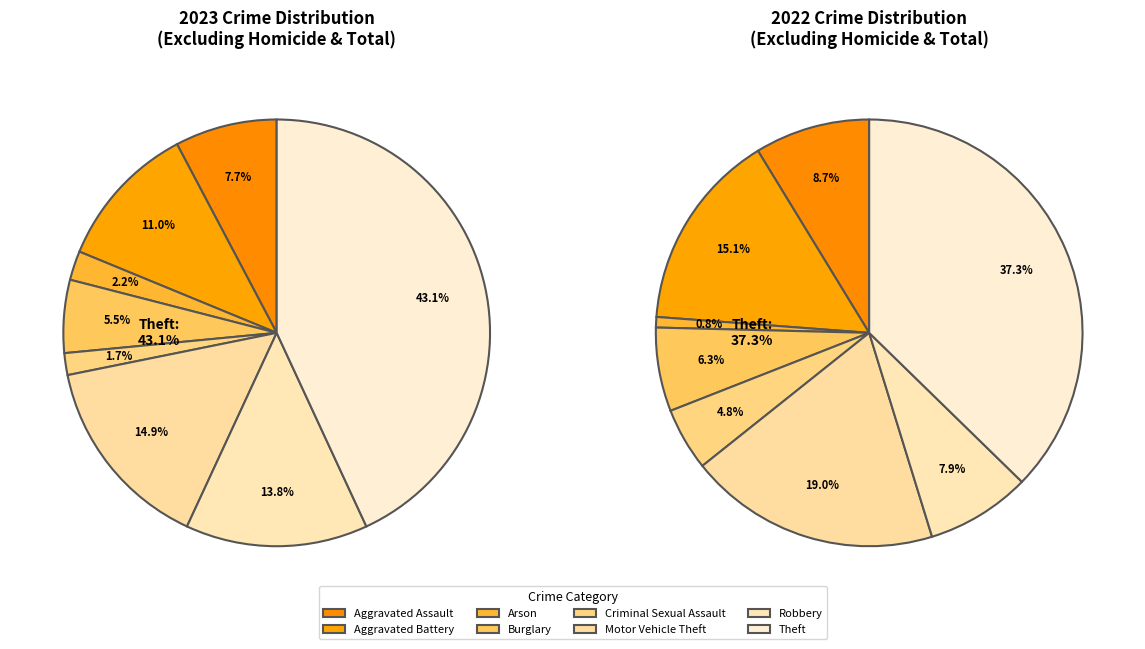

To the nearest percent, what is the combined percentage of Robbery and Aggravated Battery?

25%